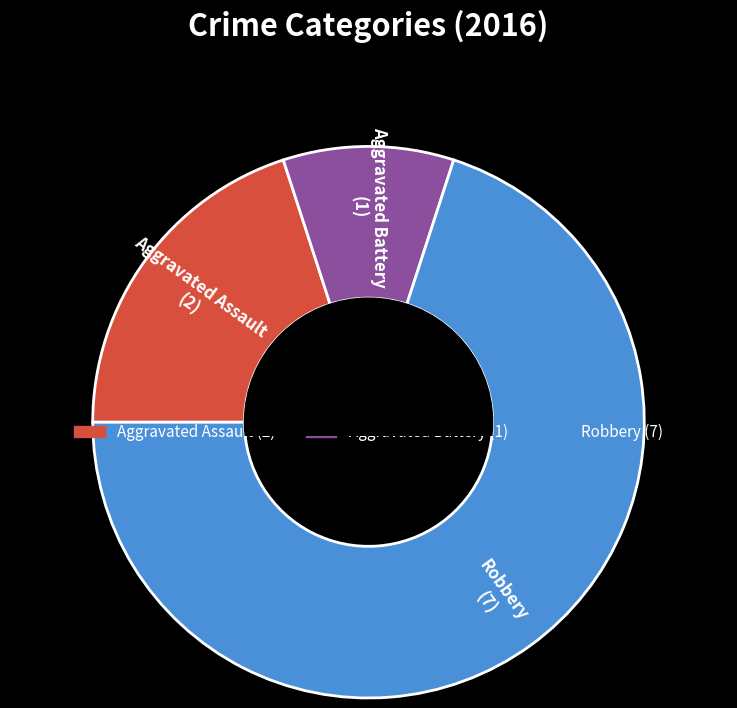

Is the sum of Aggravated Battery and Aggravated Assault greater than half?

No